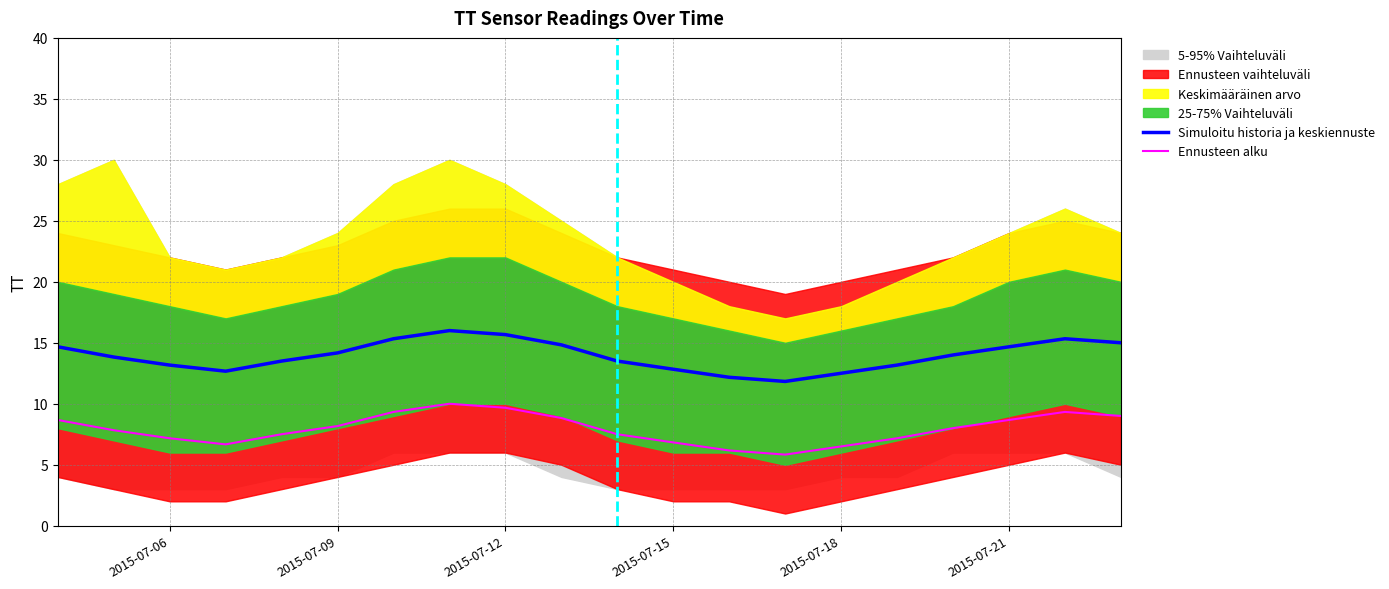

What is the sum of all Ennusteen alku values?

158.8